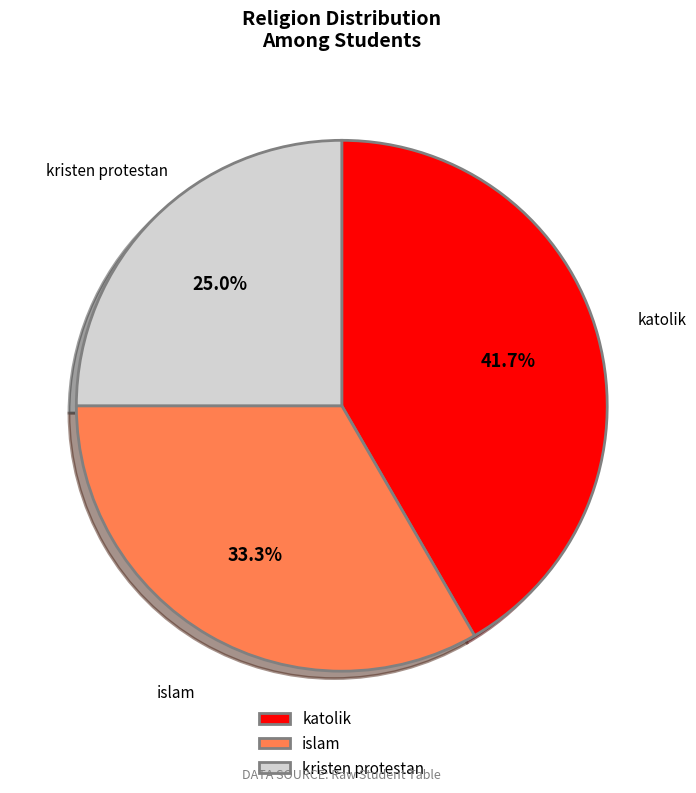

Rank the categories by value from lowest to highest.

kristen protestan, islam, katolik